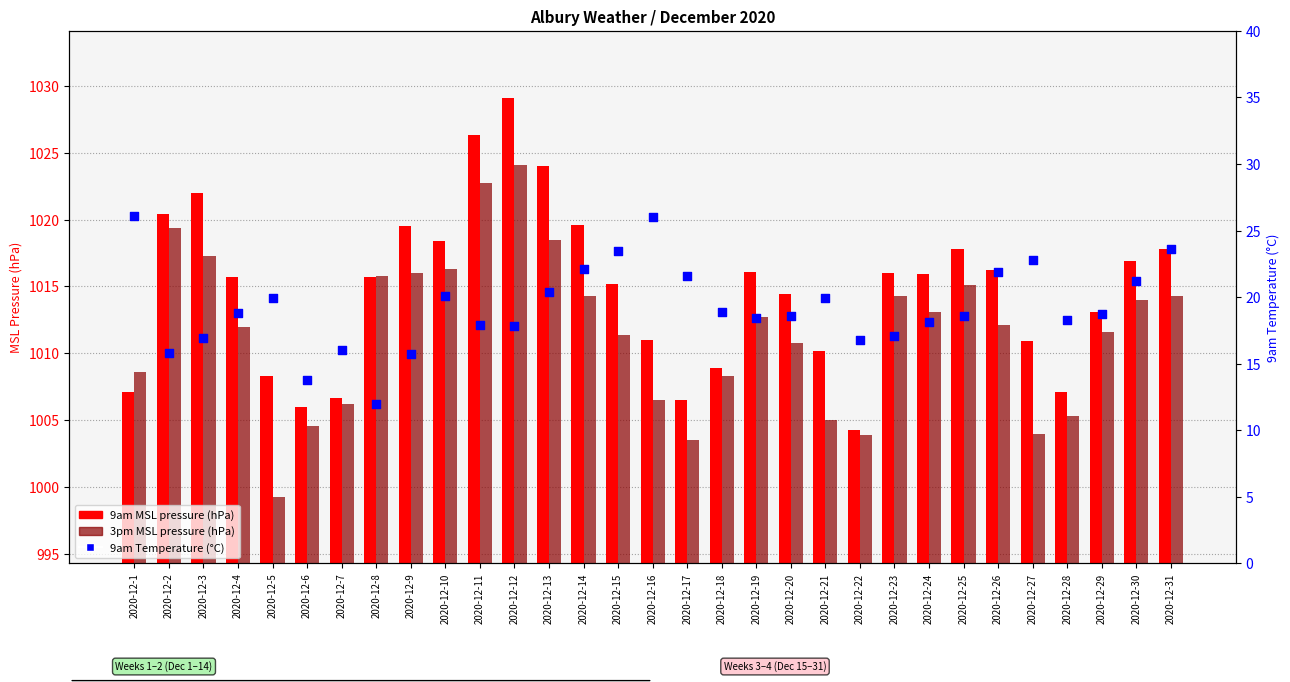

Which series contains the lowest Y value?

9am Temperature (°C)